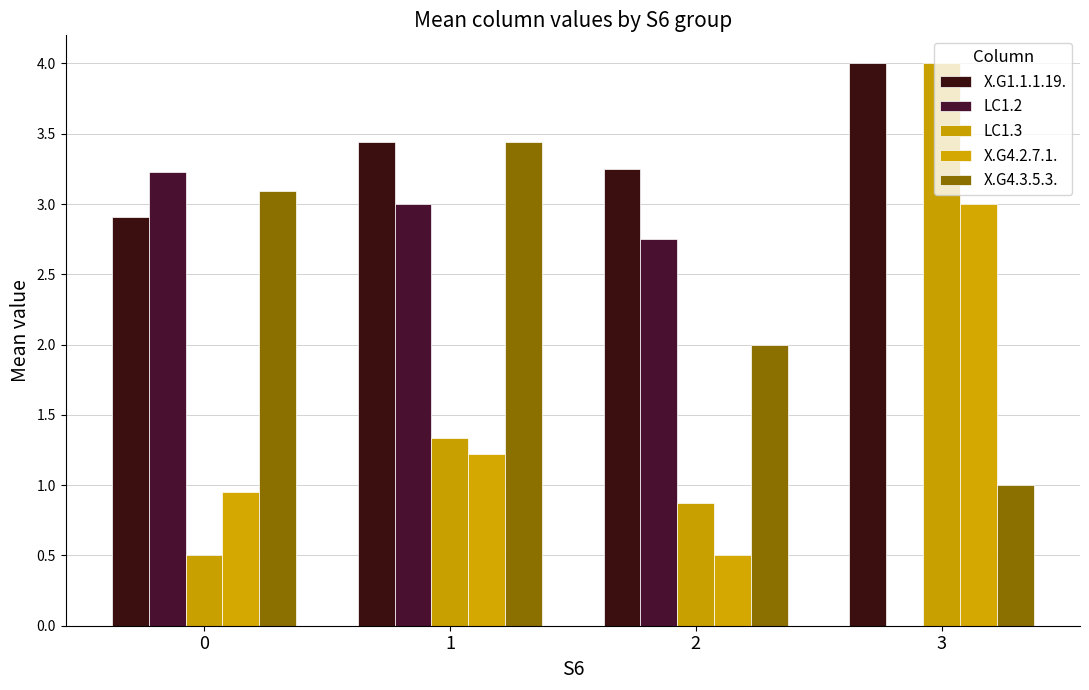

What is the difference between the maximum and second lowest values in the LC1.3 series?

3.1